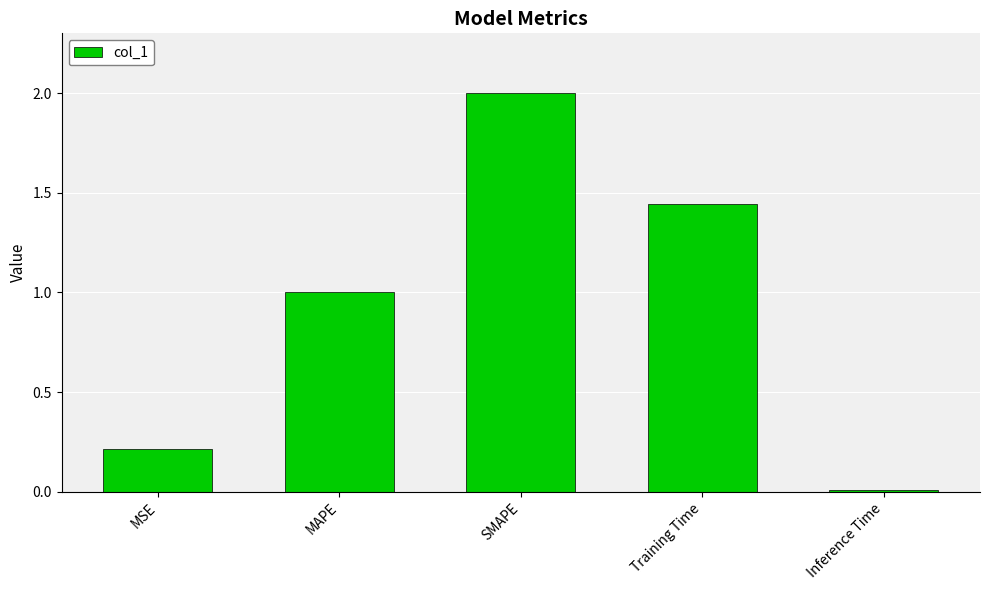

List the labels in order of value, smallest first.

Inference Time, MSE, MAPE, Training Time, SMAPE